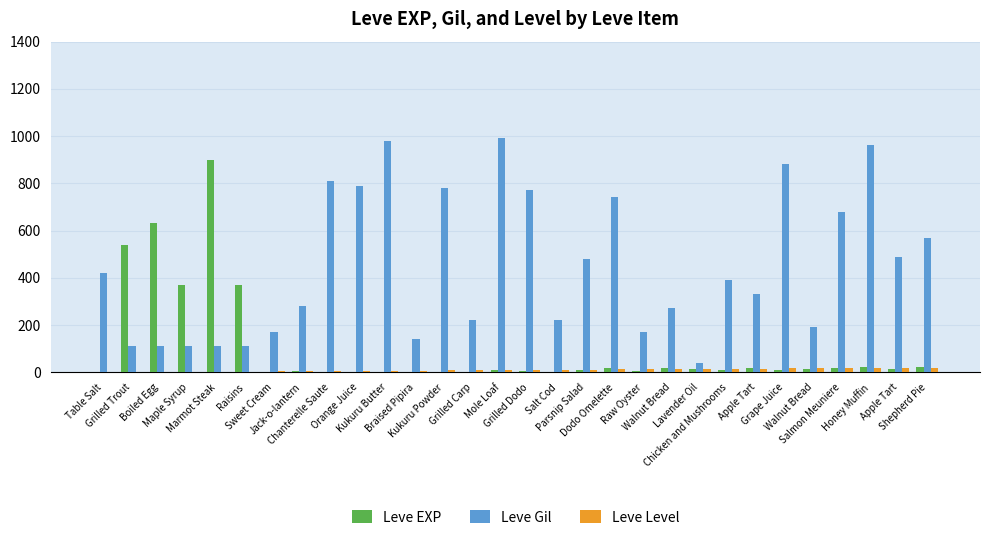

What are all the series names shown in the legend?

Leve EXP, Leve Gil, Leve Level